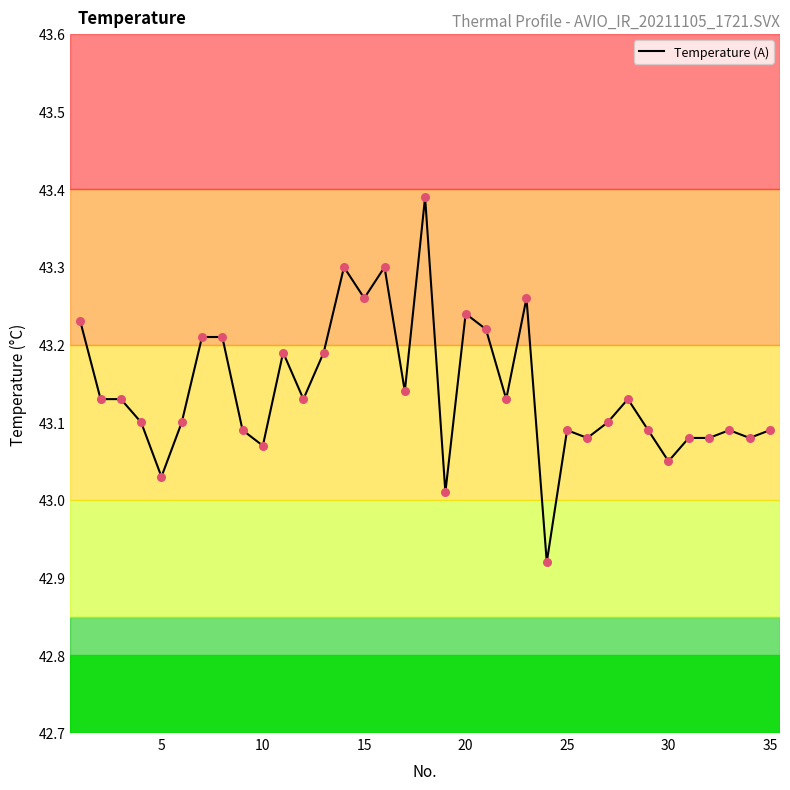

What is the difference between the maximum and minimum values?

0.5